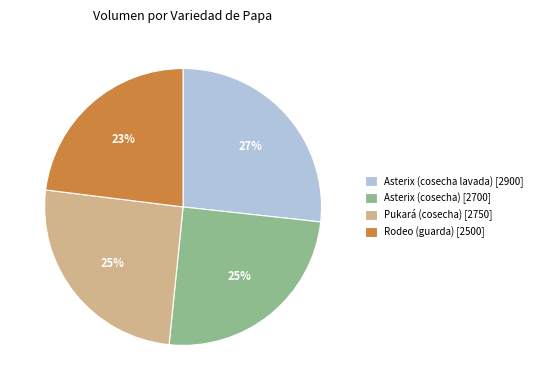

To the nearest percent, what percentage of the pie is Pukará (cosecha)?

25%